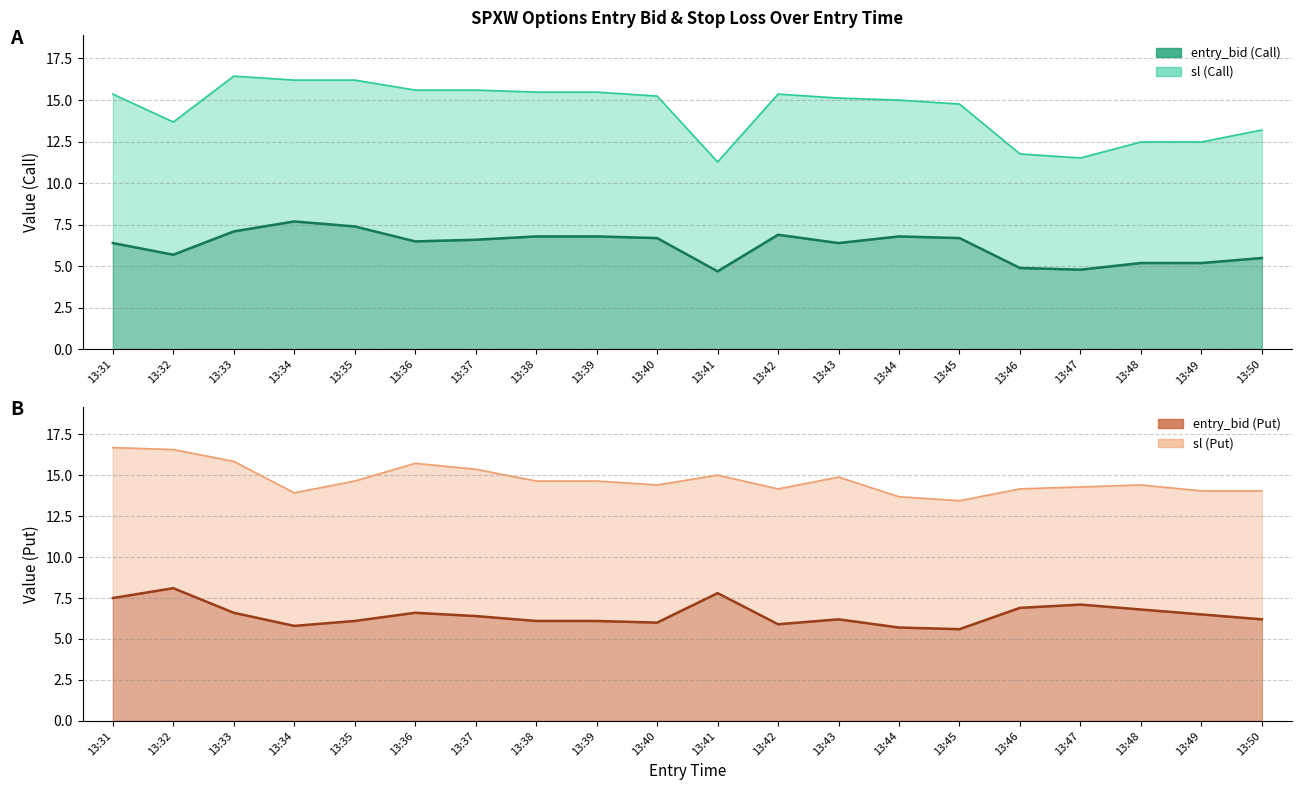

True or false: entry_bid_P and sl_C intersect in this chart.

False